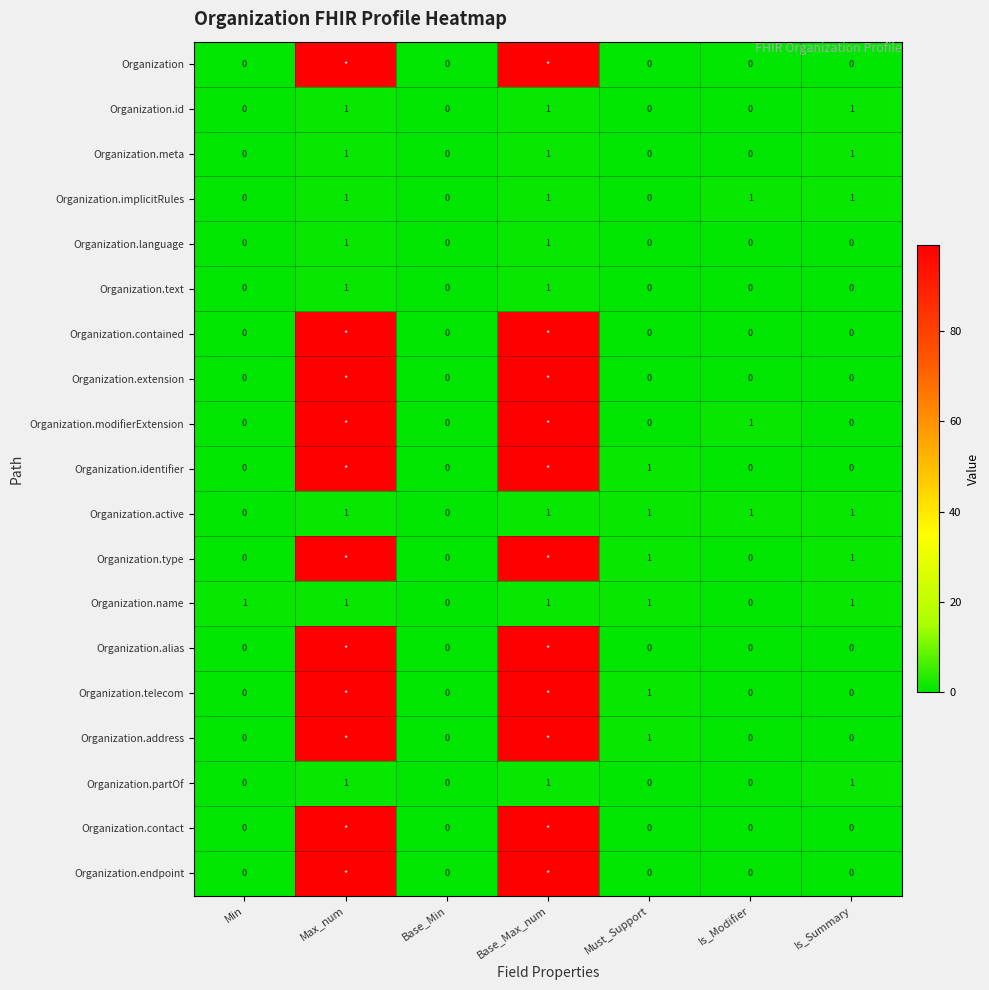

Between Must_Support and Min, which is larger?

Must_Support